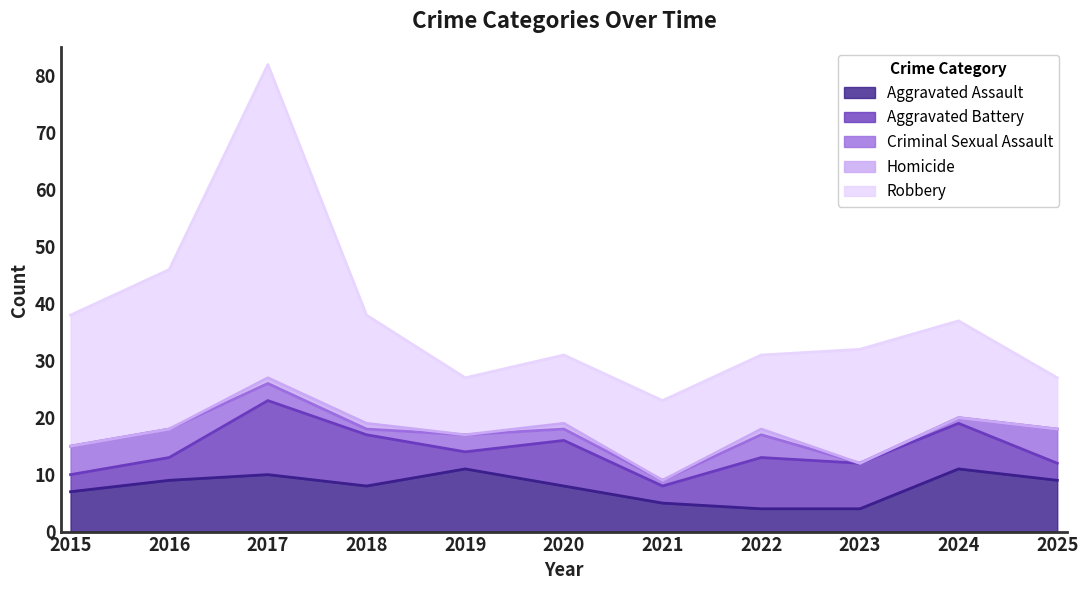

Which series has the largest total across all categories?

Robbery